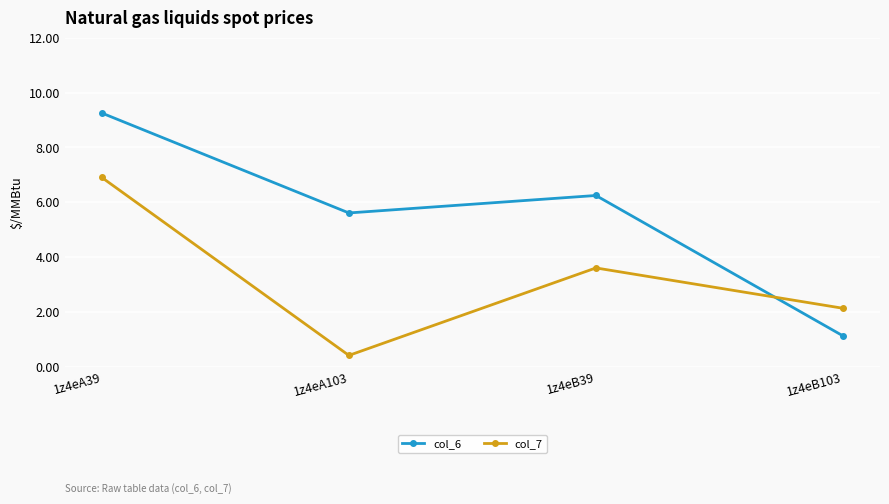

Reading left to right, extract all data points from this chart.

col_6: 1z4eA39=9.3	1z4eA103=5.6	1z4eB39=6.2	1z4eB103=1.1
col_7: 1z4eA39=6.9	1z4eA103=0.4	1z4eB39=3.6	1z4eB103=2.1